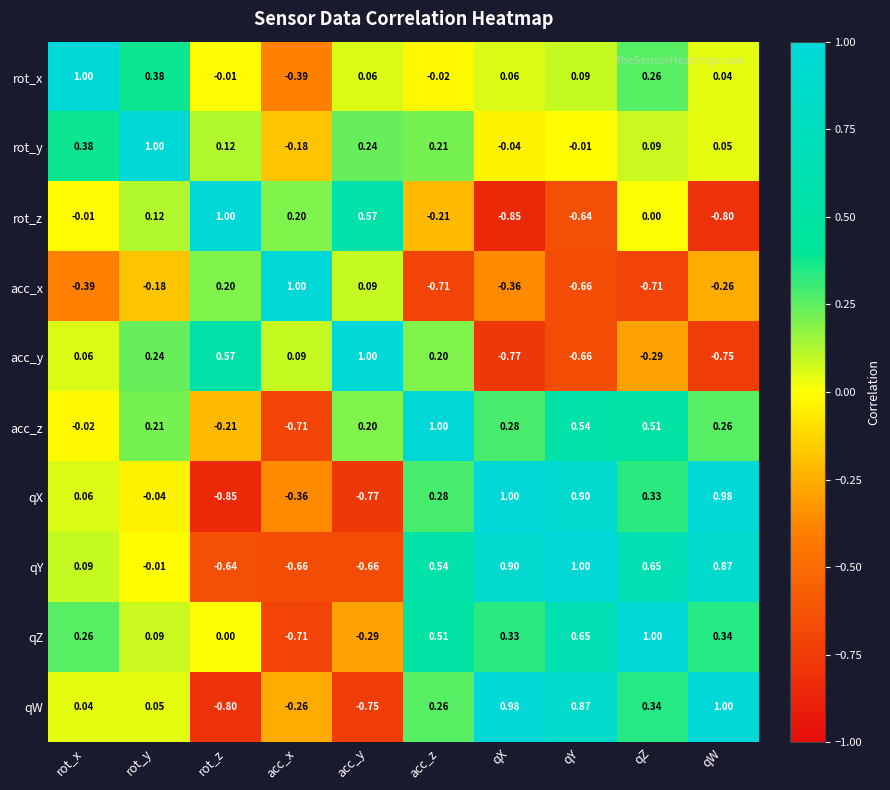

At how many categories does at least one series exceed 0?

10